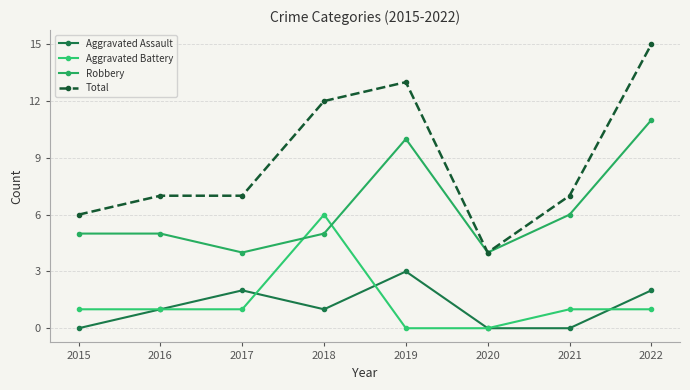

Does the chart have visible grid lines?

Yes